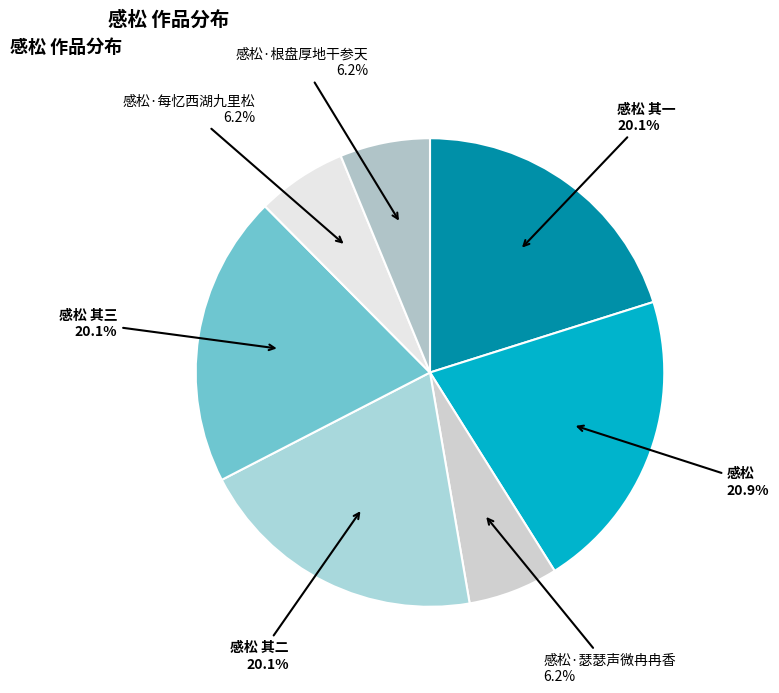

How many slices are in this pie chart?

7